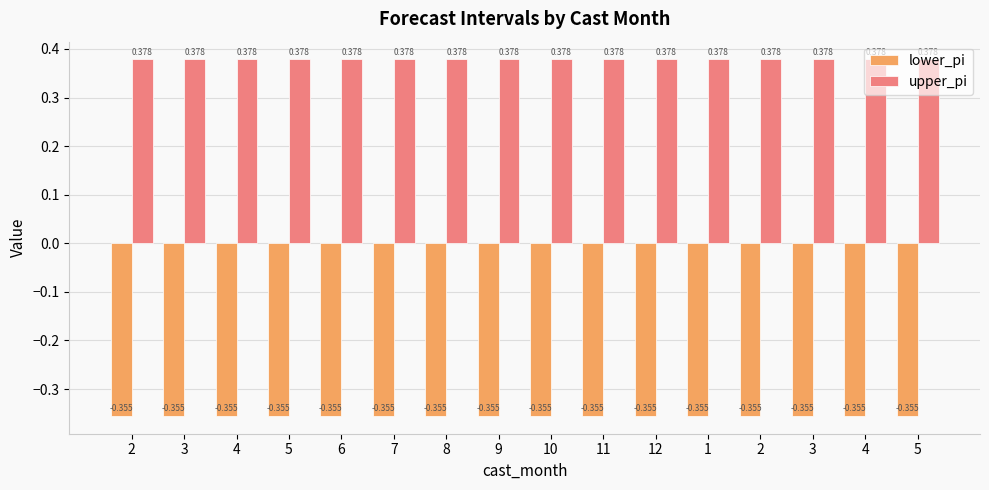

How many distinct data groups are displayed?

2